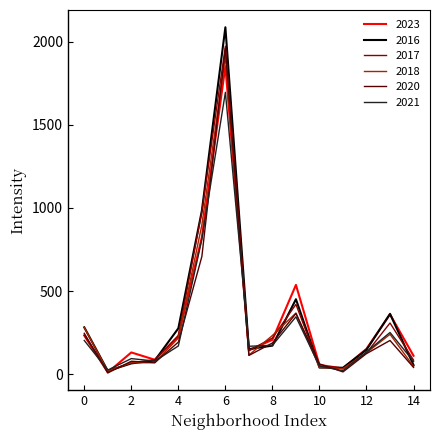

What are all the series names shown in the legend?

2023, 2016, 2017, 2018, 2020, 2021